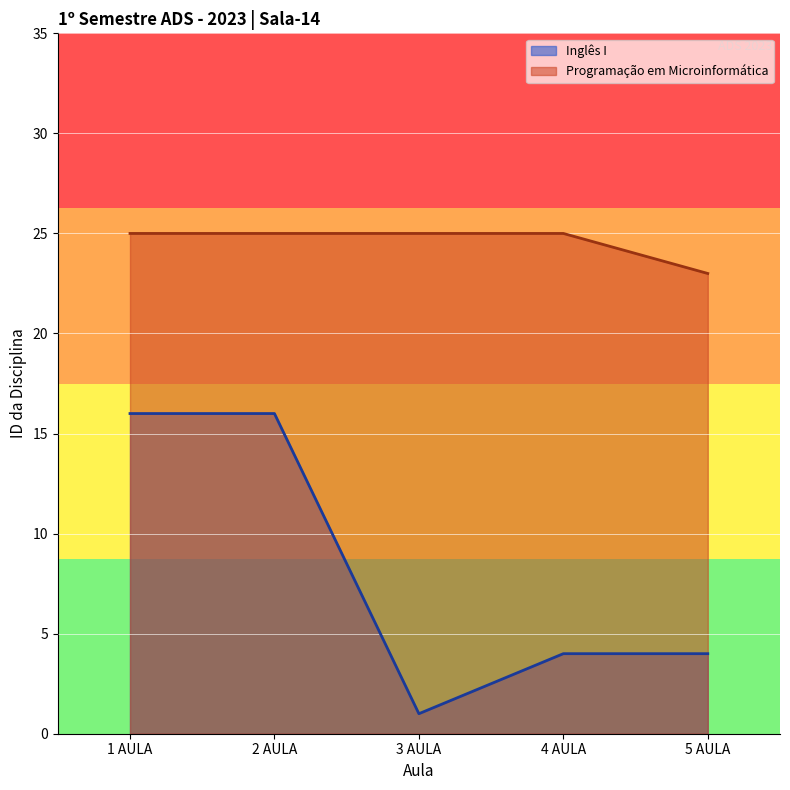

Read the Programação em Microinformática value at 4 AULA.

25